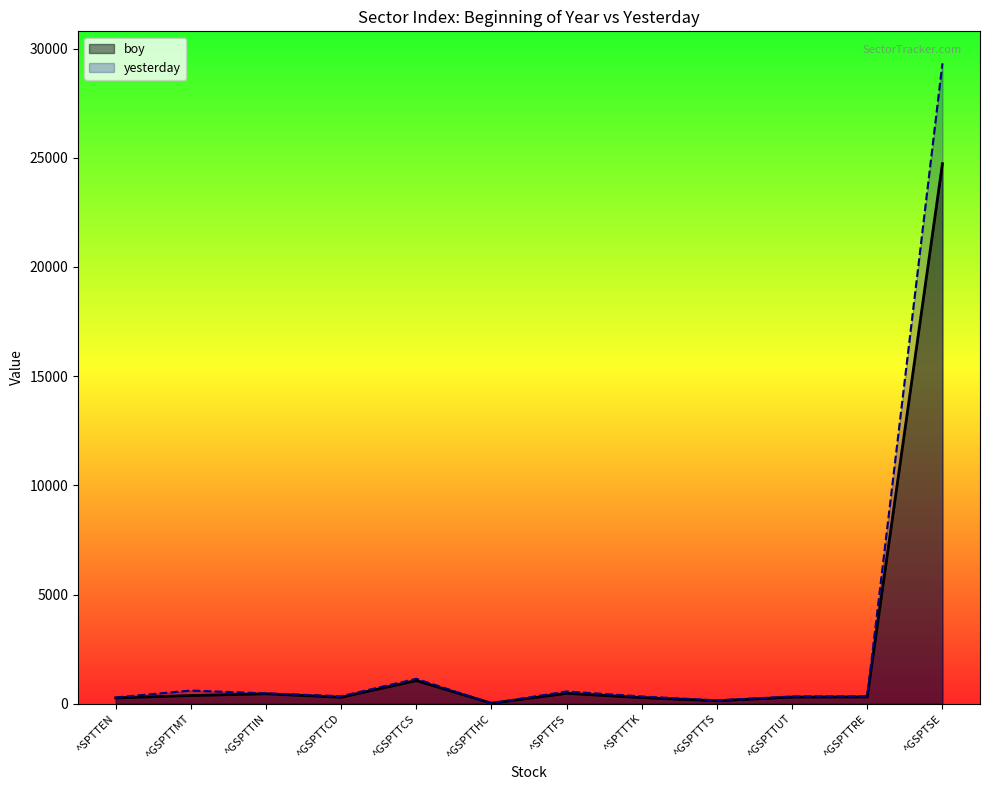

How many times do yesterday and boy cross each other?

2